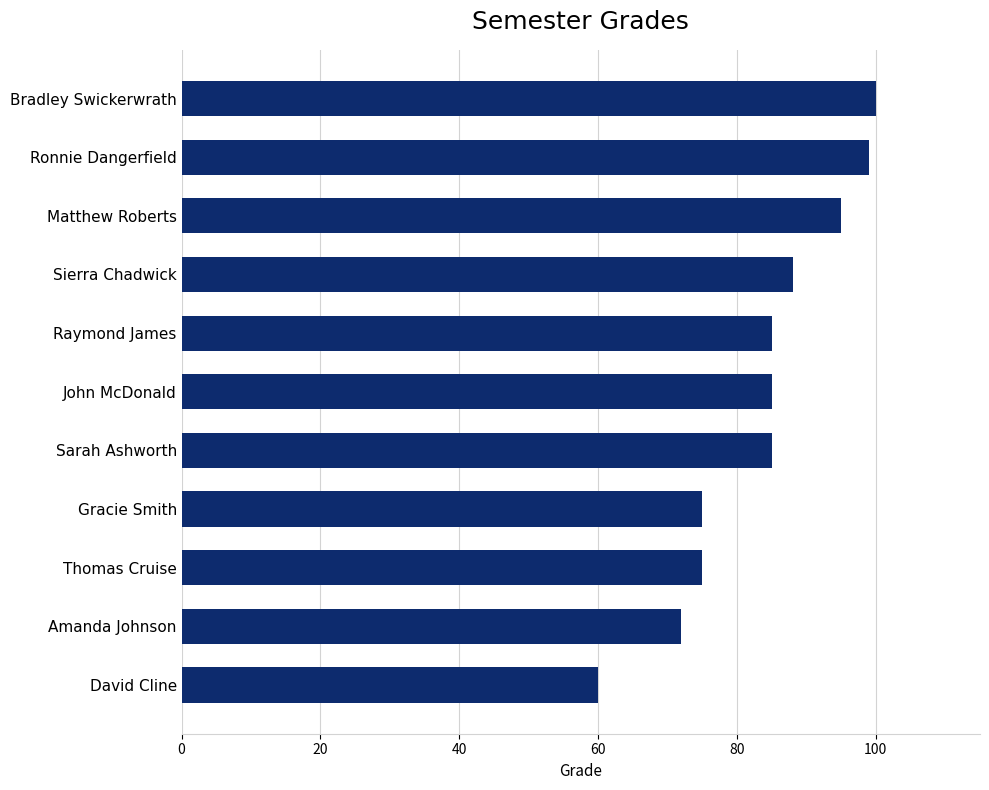

What is the difference between the maximum and second lowest values?

28